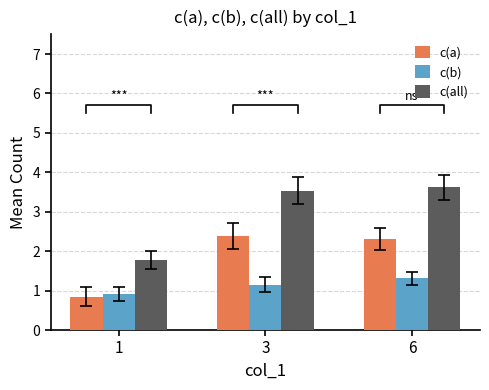

Count the c(all) values in the range 1 to 3.

1